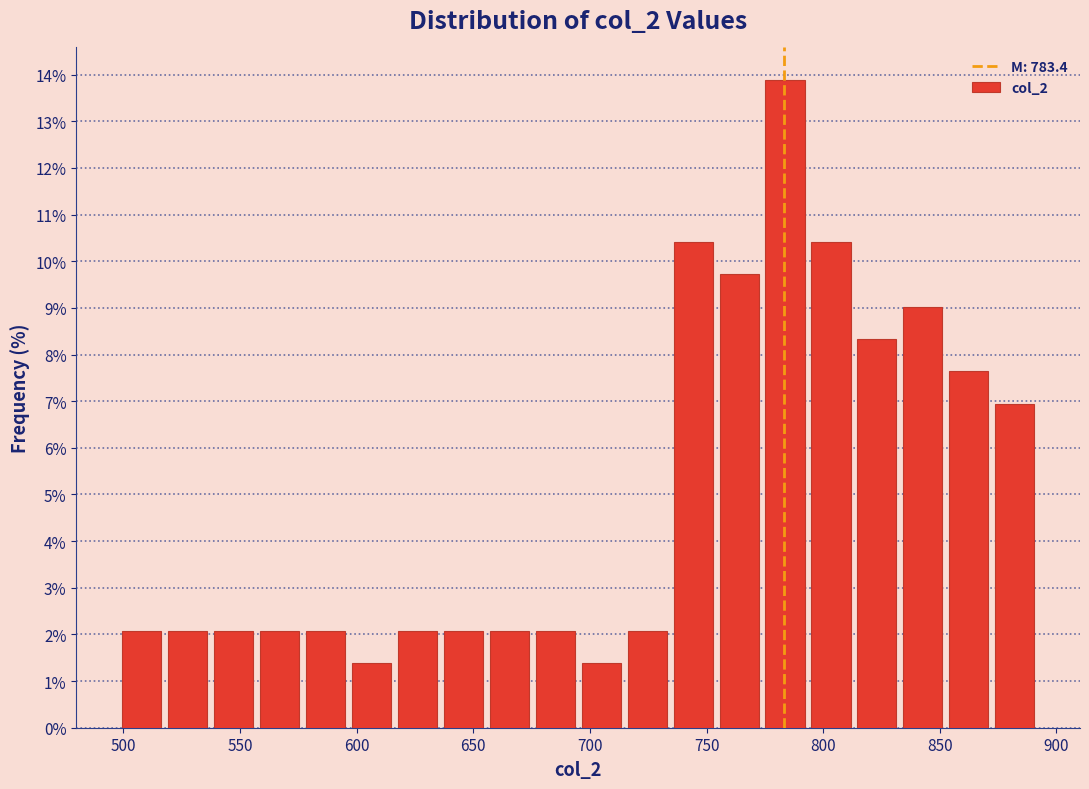

Around what value on the x-axis is the tallest bar? Give the approximate position of its centre, as read against the axis.

785